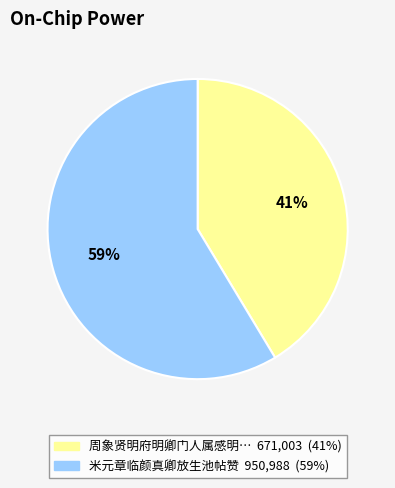

Is there any slice that represents more than half of the pie?

Yes